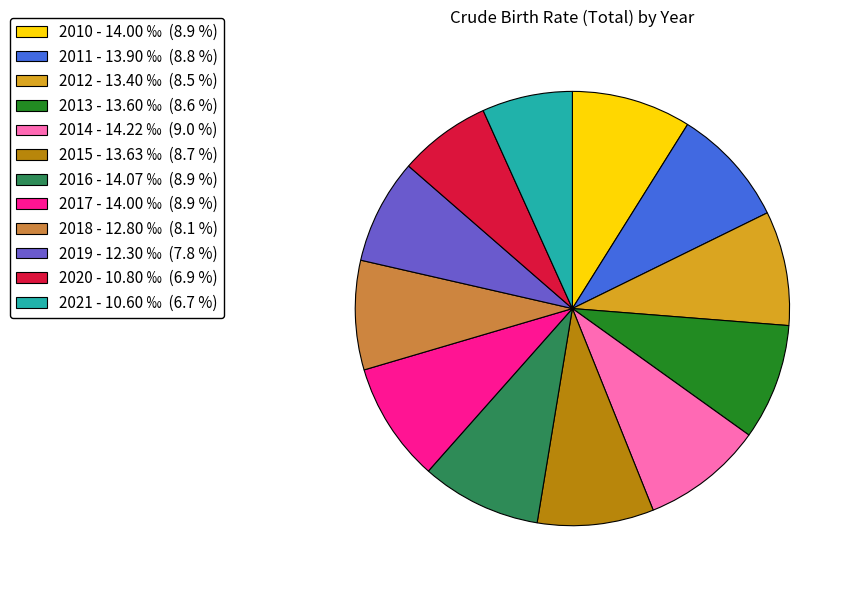

Is 2018 - 12.80 ‰ (8.1 %) the majority of the pie?

No